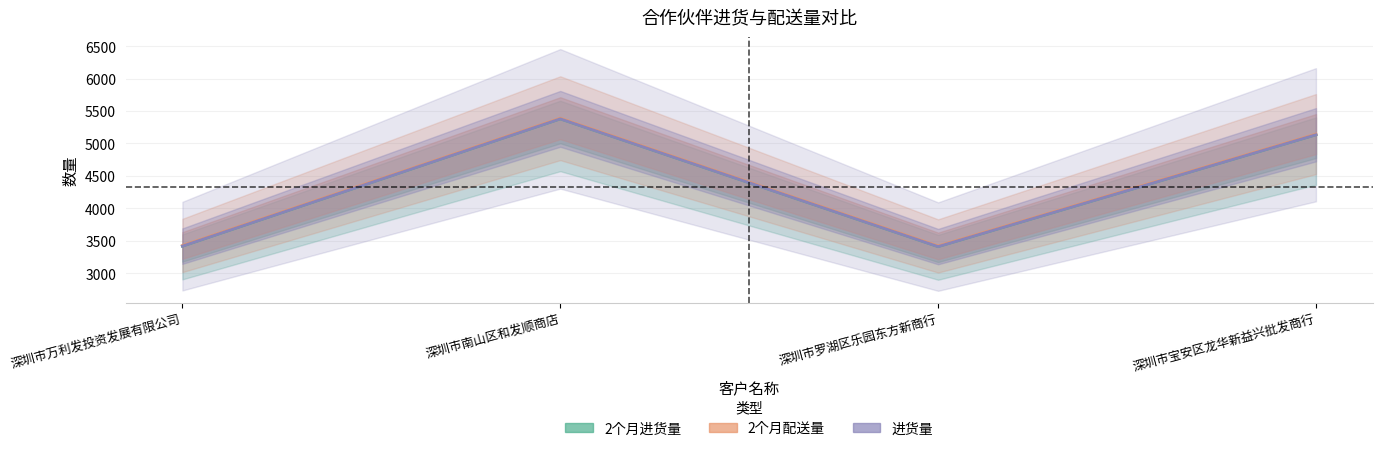

Is this an area chart (filled region under the line)?

No